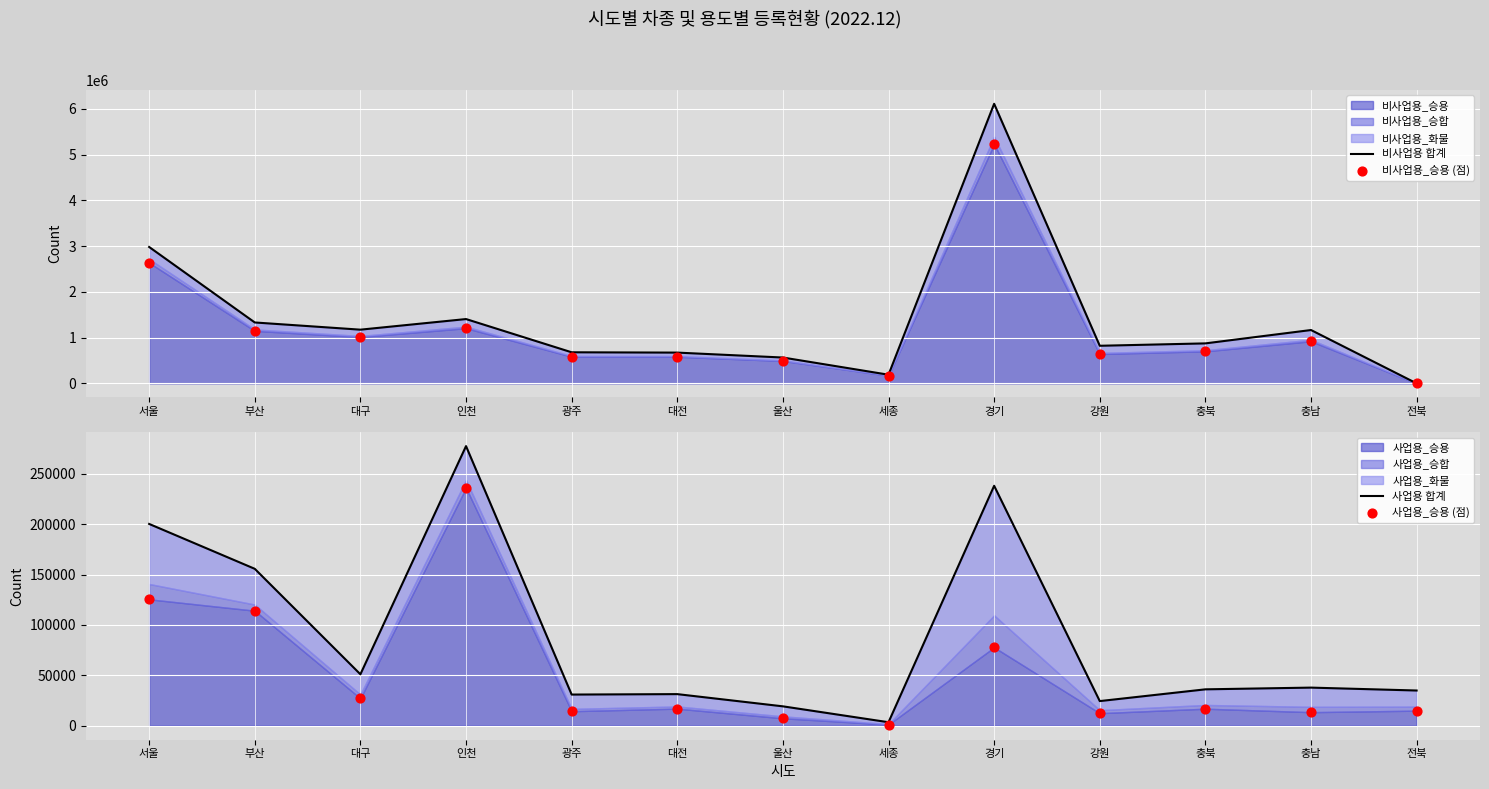

At which category is the sum across all series the highest?

경기